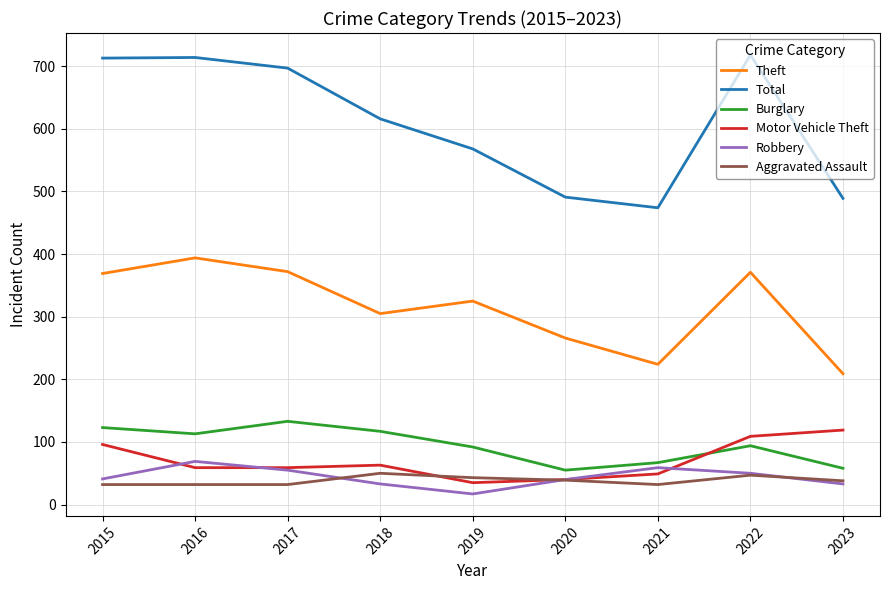

Count the number of categories in the chart.

9